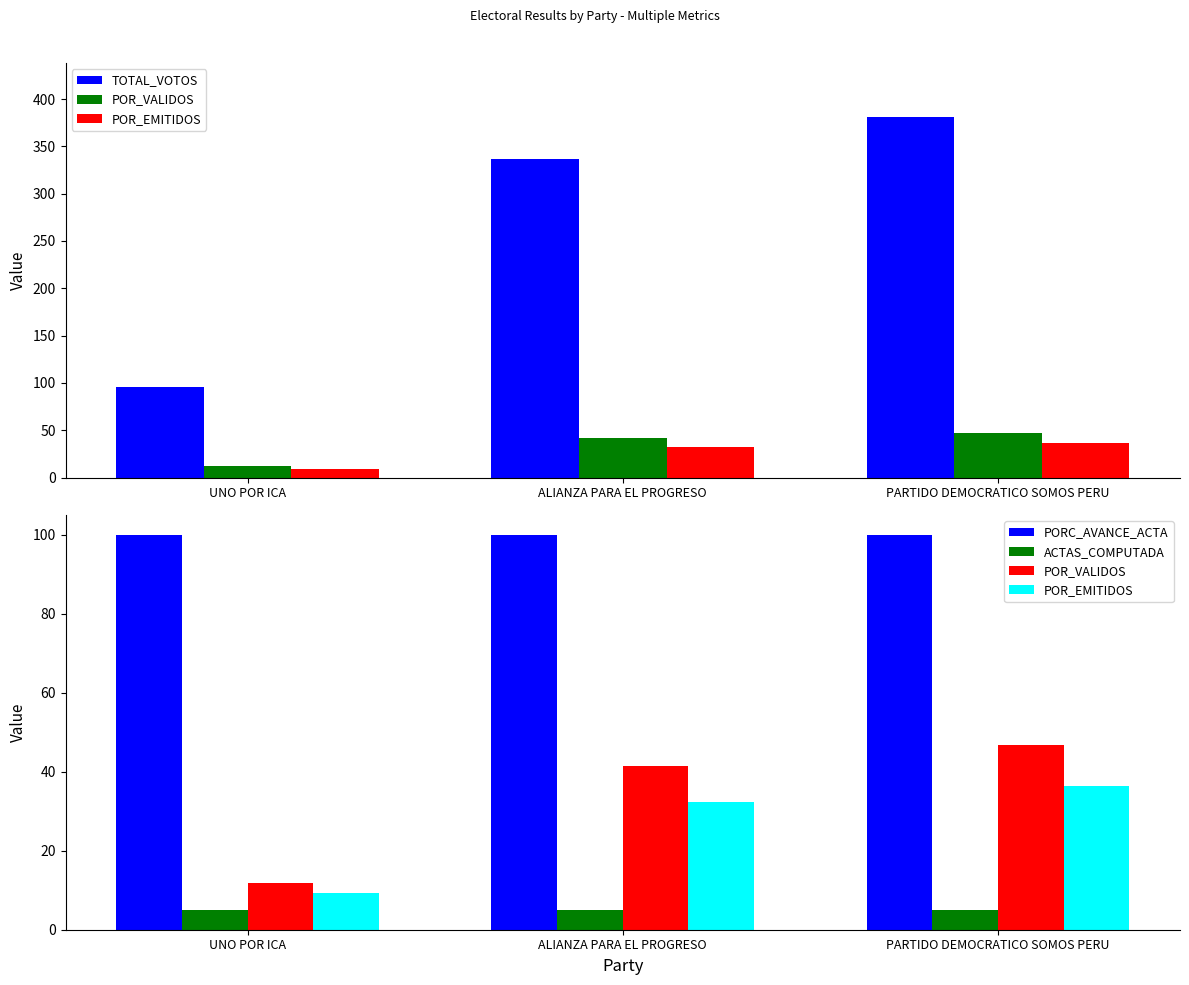

Between UNO POR ICA and PARTIDO DEMOCRATICO SOMOS PERU, which is larger?

PARTIDO DEMOCRATICO SOMOS PERU